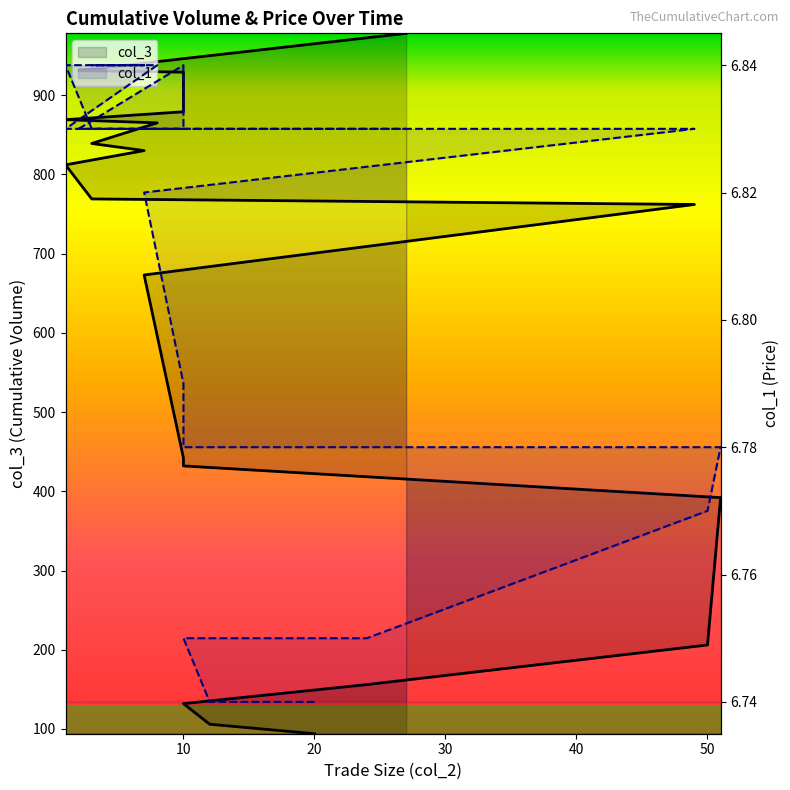

Where is the first local maximum for col_1?

10